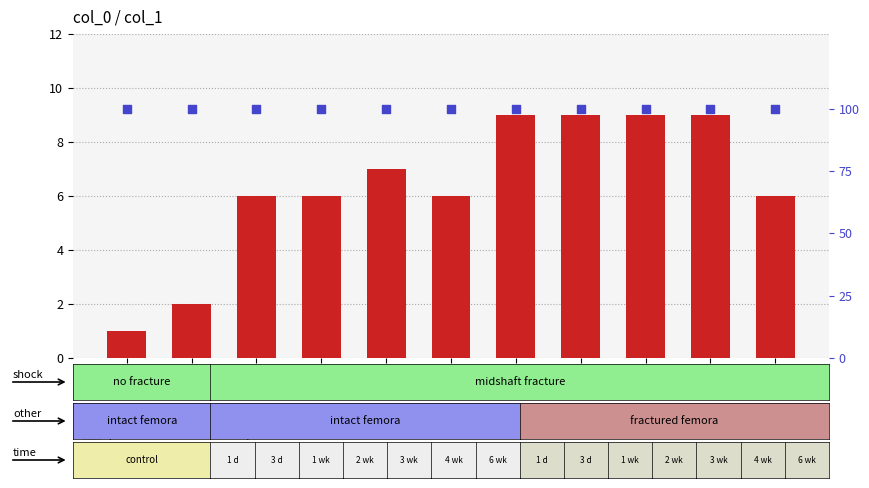

At which category is the sum across all series the highest?

7